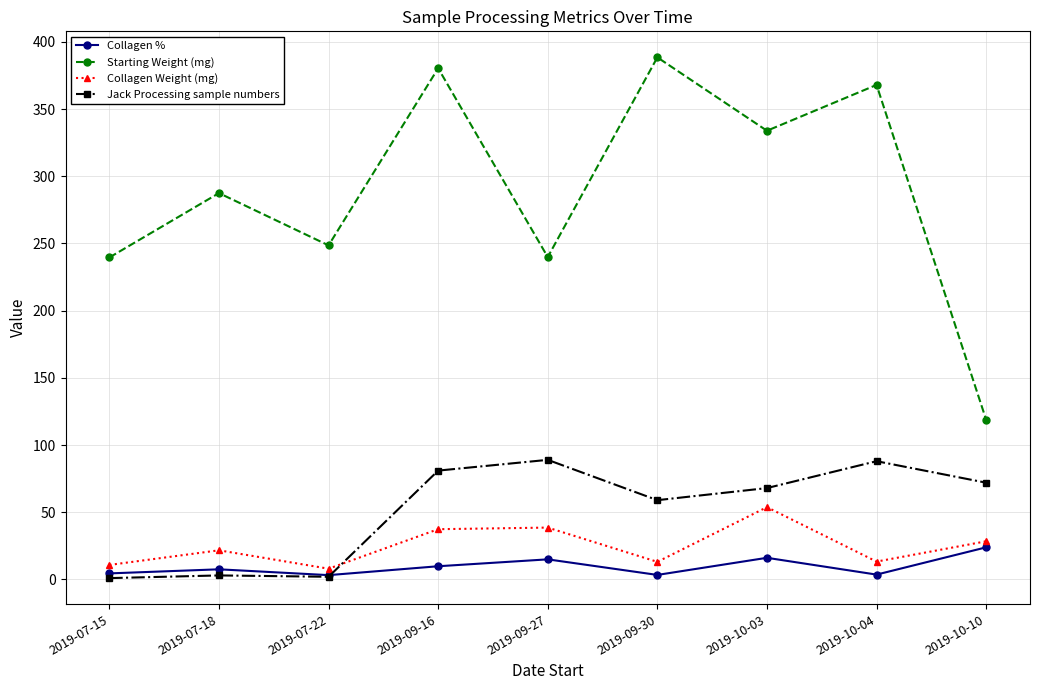

True or false: Collagen Weight (mg) and Collagen % intersect in this chart.

False